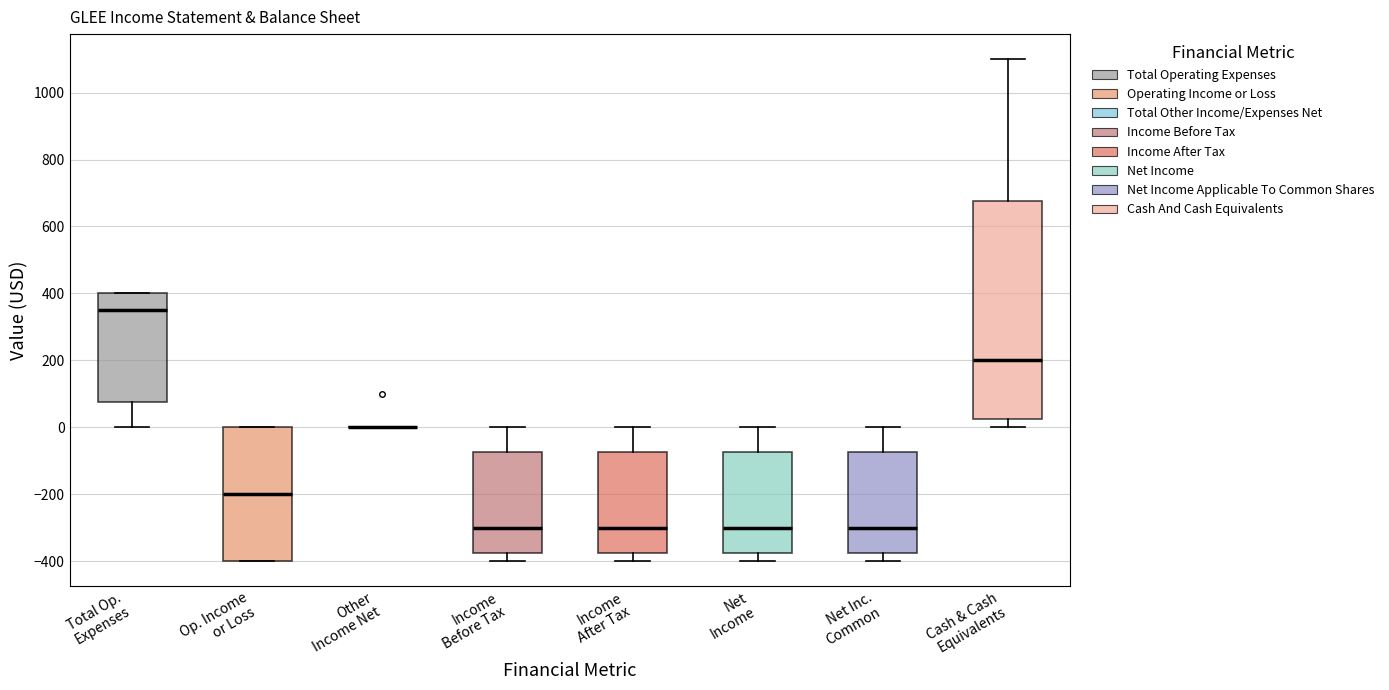

Which box is the tallest, from its lower edge to its upper edge?

Cash & Cash Equivalents